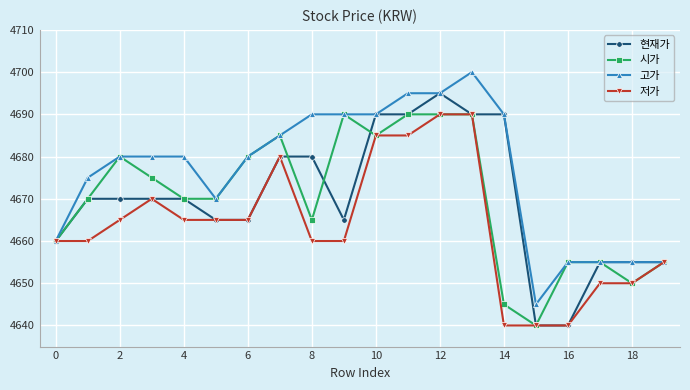

What is the value of the 고가 point at the 15th from the left?

4690